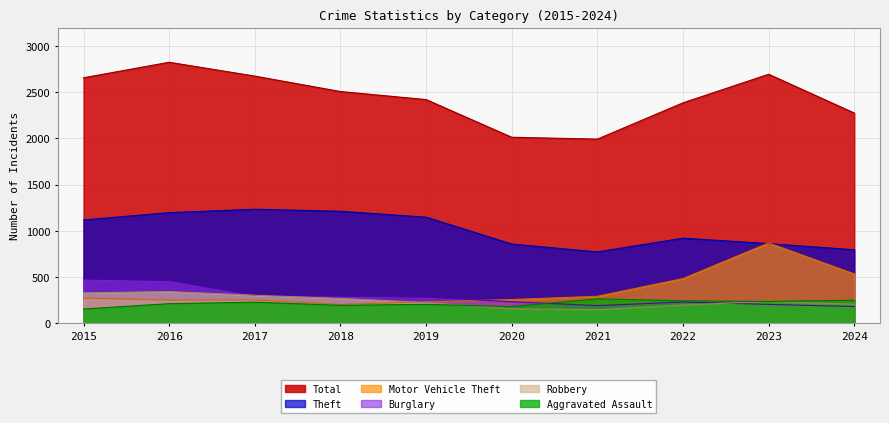

What are all the series names shown in the legend?

Total, Theft, Motor Vehicle Theft, Burglary, Robbery, Aggravated Assault